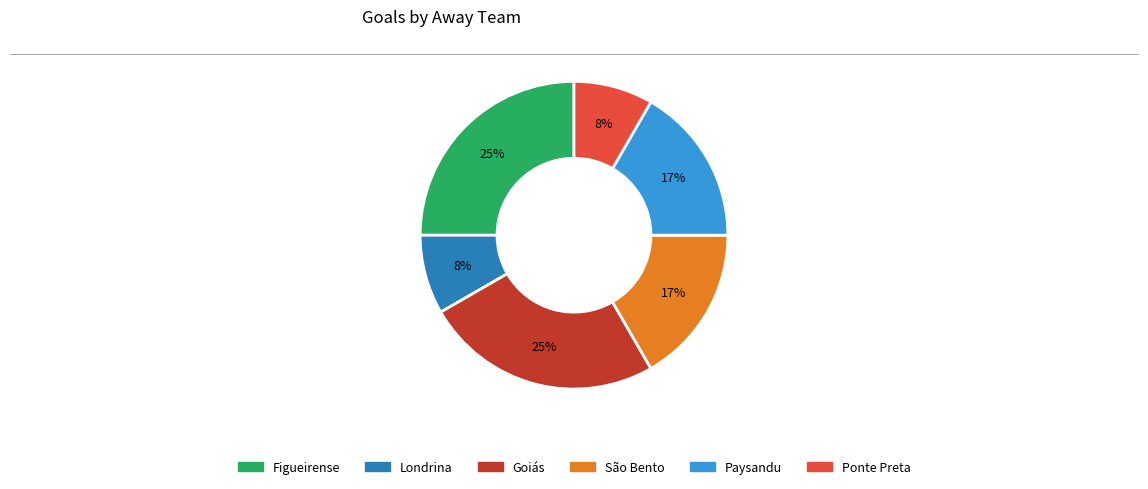

How many slices are in this pie chart?

6